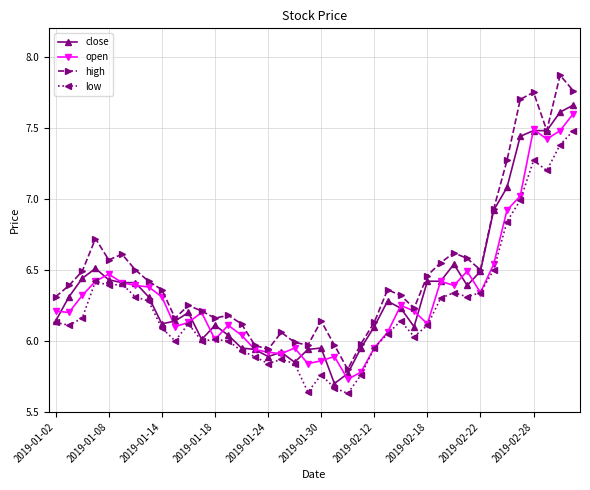

Which series has the largest total across all categories?

high